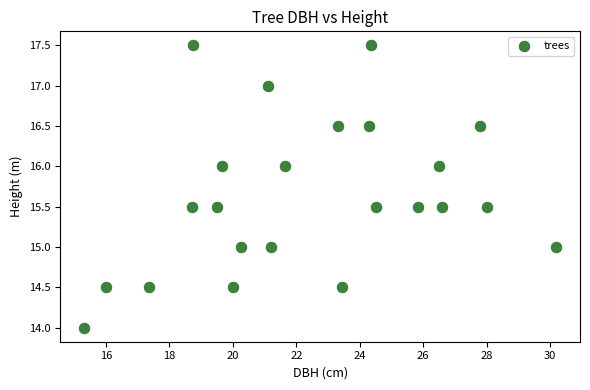

What is the range of Y values (max minus min)?

3.5